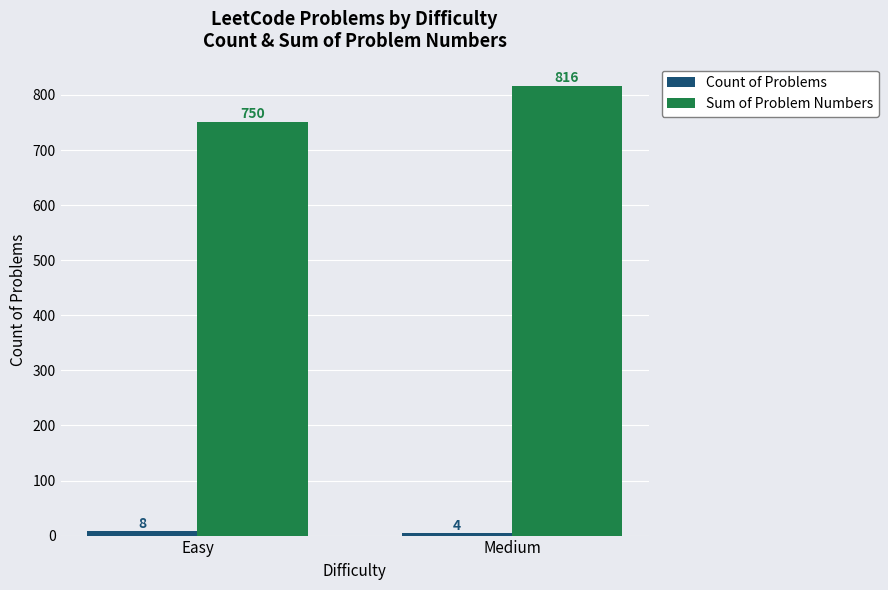

Which category has the lowest value across all series?

Medium